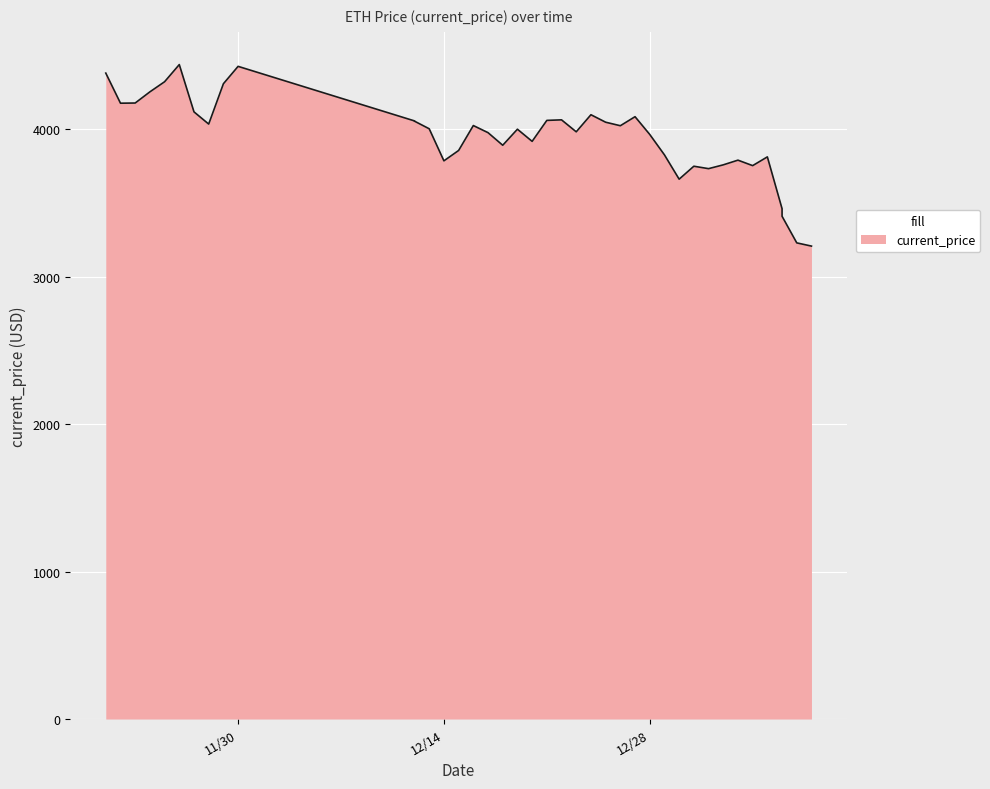

Which has a higher value, 12/29/2021 or 11/27/2021?

11/27/2021